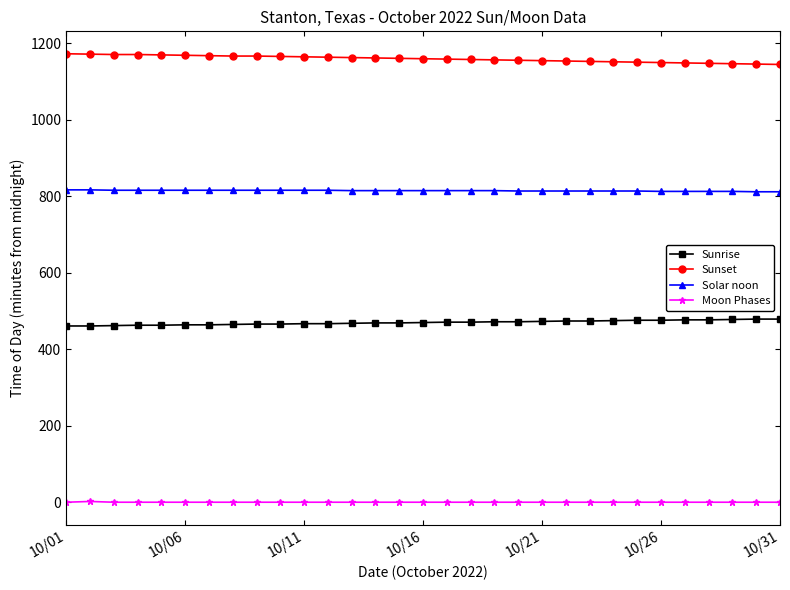

True or false: Sunset and Sunrise cross at least once.

False